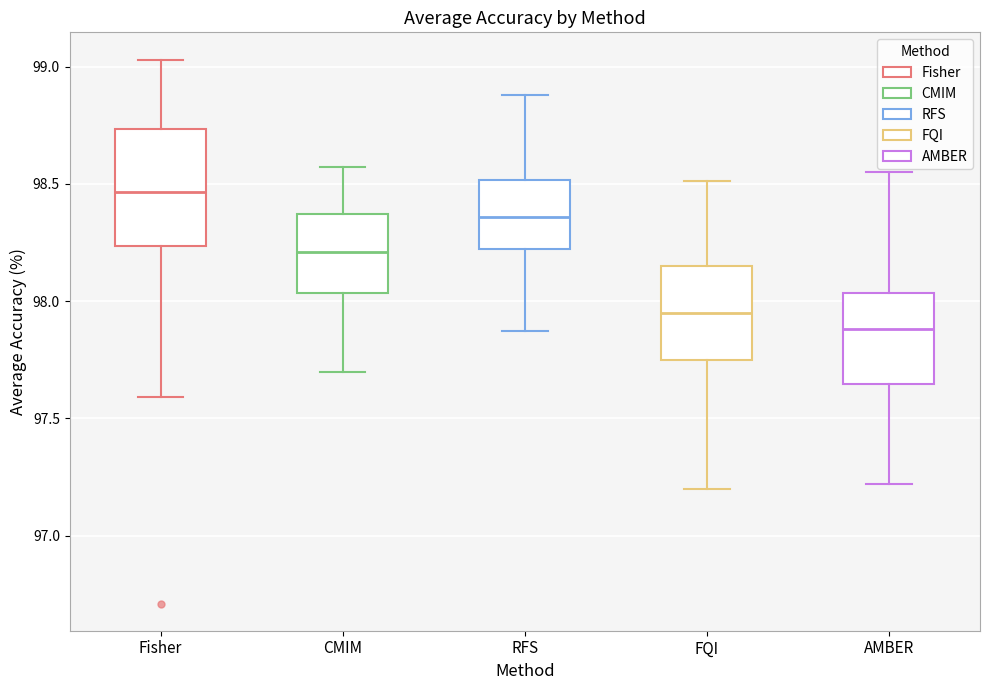

Reading left to right, transcribe this box plot: for each box, give where its median line is, the range the box spans, and where its two whiskers end, as read against the y-axis. The values are not printed on the chart, so give them approximately, as read against the axis.

Fisher: median 98.45, box 98.25 to 98.75, whiskers 97.60 to 99.05
CMIM: median 98.20, box 98.05 to 98.35, whiskers 97.70 to 98.55
RFS: median 98.35, box 98.20 to 98.50, whiskers 97.85 to 98.90
FQI: median 97.95, box 97.75 to 98.15, whiskers 97.20 to 98.50
AMBER: median 97.90, box 97.65 to 98.05, whiskers 97.20 to 98.55